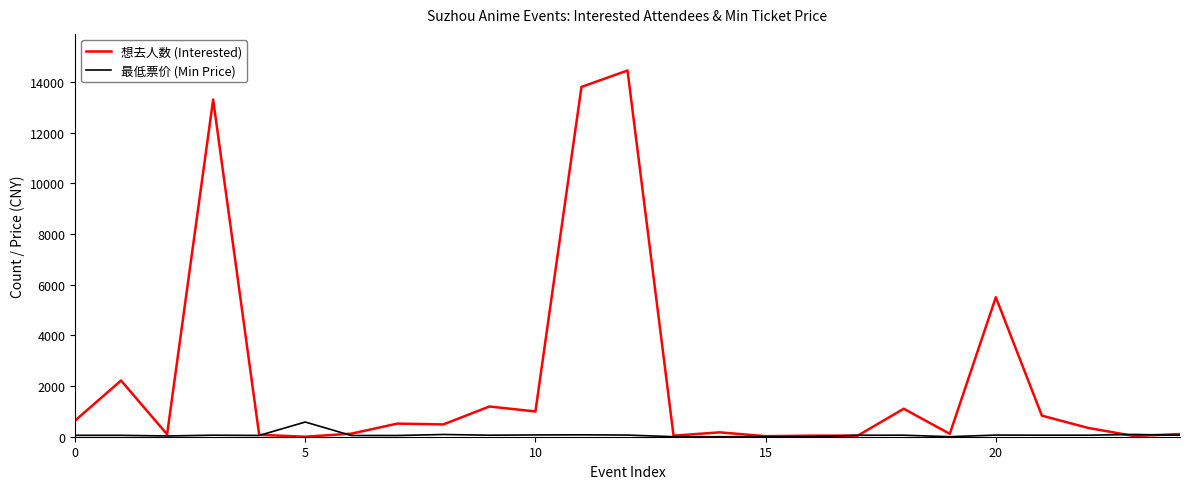

How many distinct data groups are displayed?

2